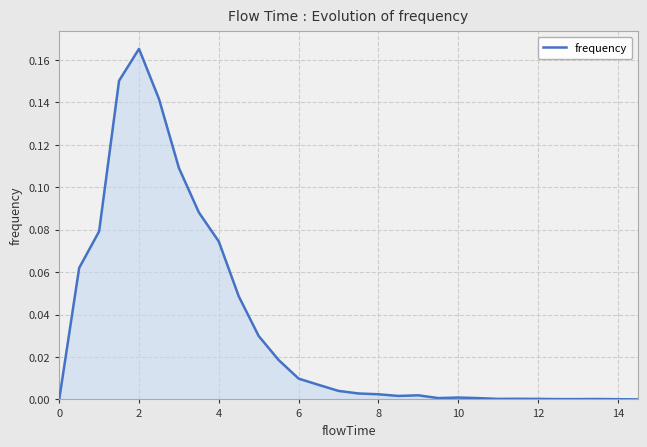

Does the chart have visible grid lines?

Yes